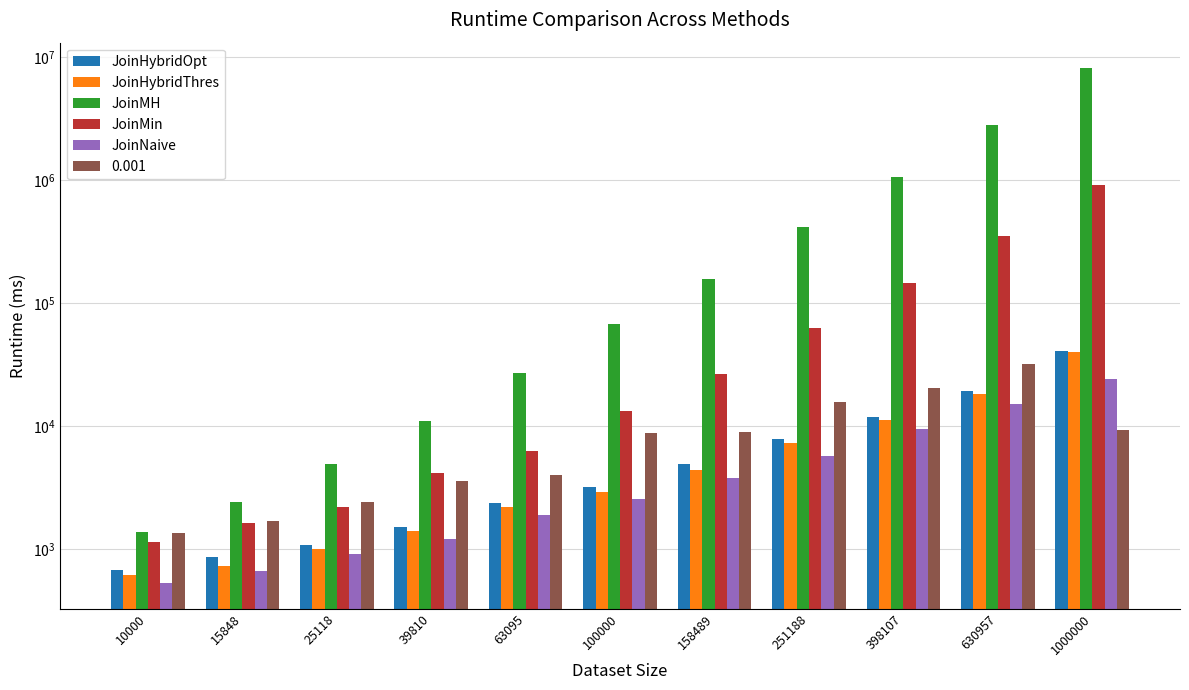

Reading left to right, what are all the values shown in this chart?

JoinHybridOpt: 10000=676	15848=858	25118=1069	39810=1503	63095=2355	100000=3172	158489=4886	251188=7796	398107=11885	630957=19348	1000000=40935
JoinHybridThres: 10000=611	15848=731	25118=994	39810=1394	63095=2195	100000=2925	158489=4410	251188=7263	398107=11152	630957=18284	1000000=40166
JoinMH: 10000=1385	15848=2418	25118=4875	39810=11037	63095=27213	100000=67324	158489=158096	251188=414864	398107=1070865	630957=2816540	1000000=8115055
JoinMin: 10000=1131	15848=1632	25118=2189	39810=4148	63095=6225	100000=13332	158489=26392	251188=62813	398107=145003	630957=354388	1000000=913602
JoinNaive: 10000=529	15848=664	25118=913	39810=1203	63095=1902	100000=2533	158489=3815	251188=5709	398107=9439	630957=15126	1000000=24215